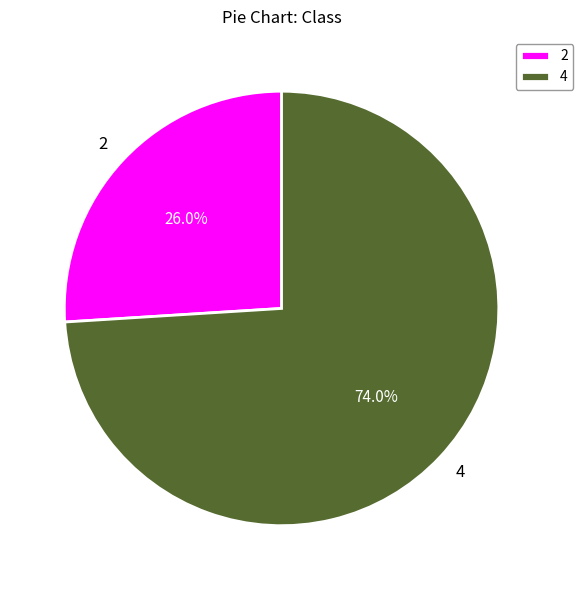

To the nearest percent, what is the difference between the 2 and 4 slice percentages?

48%